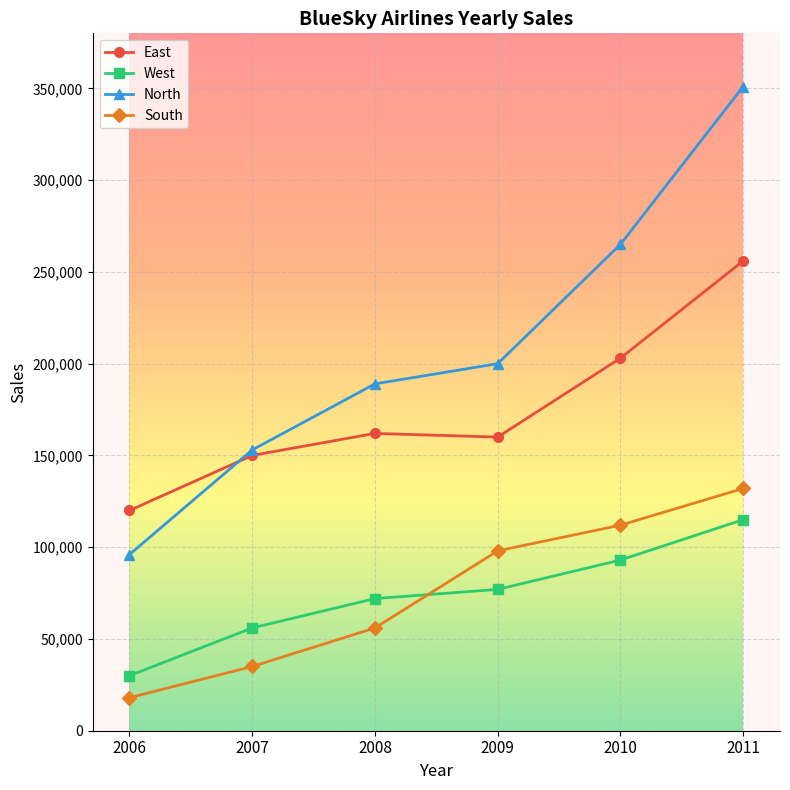

Reading left to right, list all the values displayed in this chart.

East: 2006=120000	2007=150000	2008=162000	2009=160000	2010=203000	2011=256000
West: 2006=30000	2007=56000	2008=72000	2009=77000	2010=93000	2011=115000
North: 2006=96000	2007=153000	2008=189000	2009=200000	2010=265000	2011=351000
South: 2006=18000	2007=35000	2008=56000	2009=98000	2010=112000	2011=132000